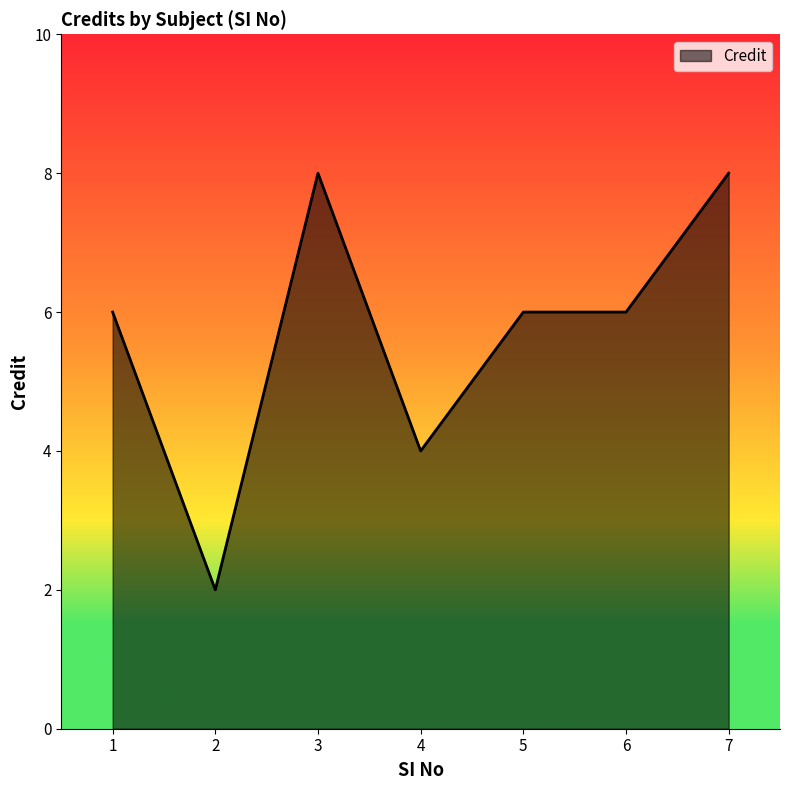

Where is the first local minimum?

2